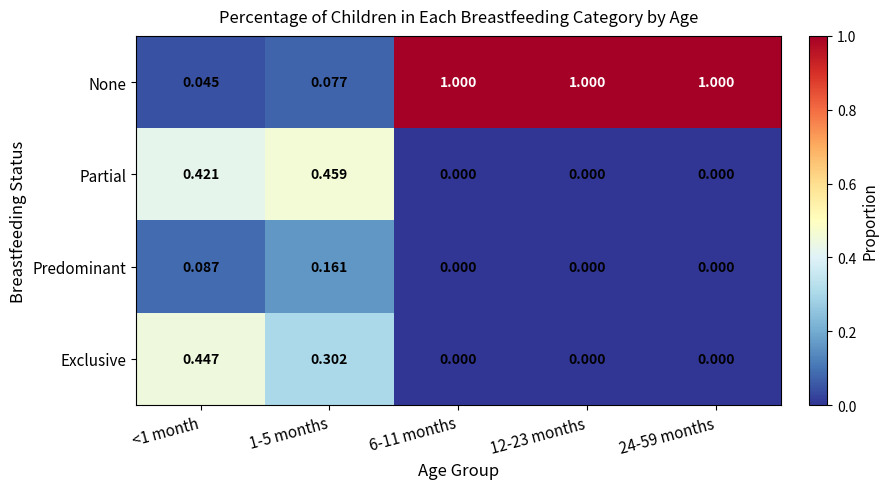

Rank the series at <1 month from lowest to highest value.

None, Predominant, Partial, Exclusive